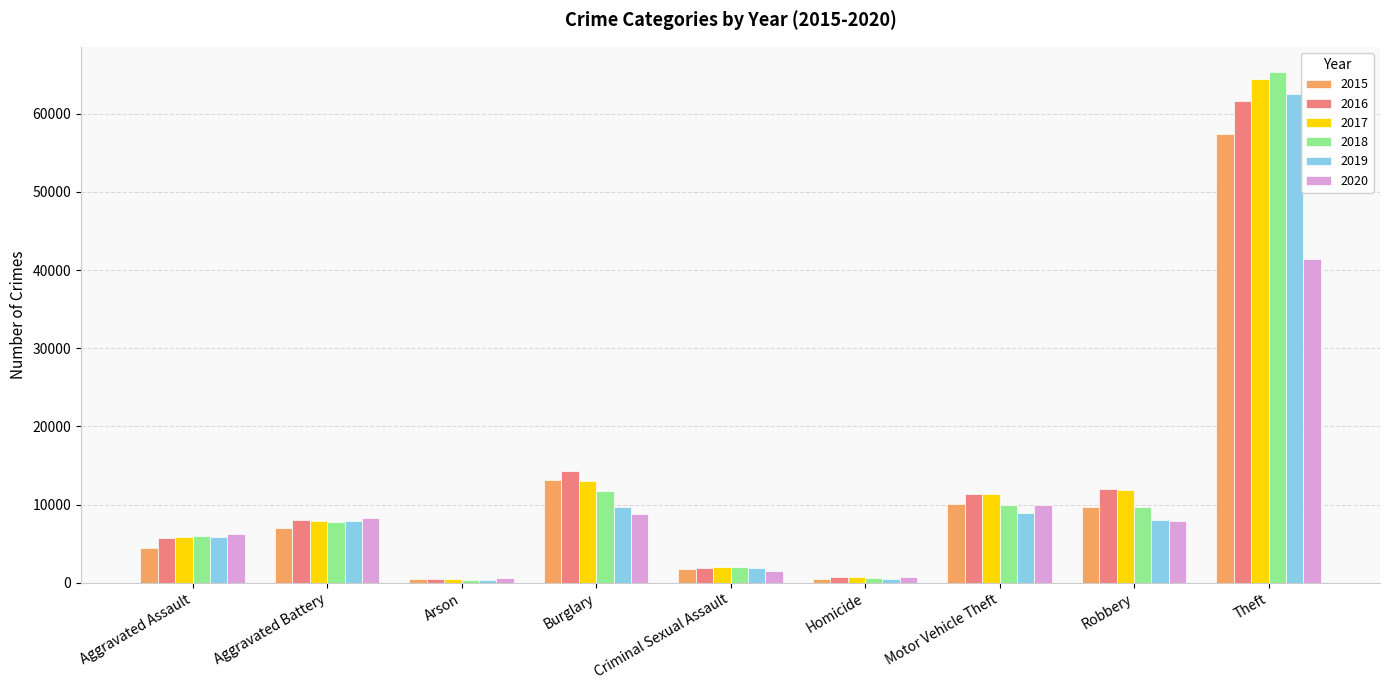

What is the difference between the maximum and minimum values in the 2019 series?

62121